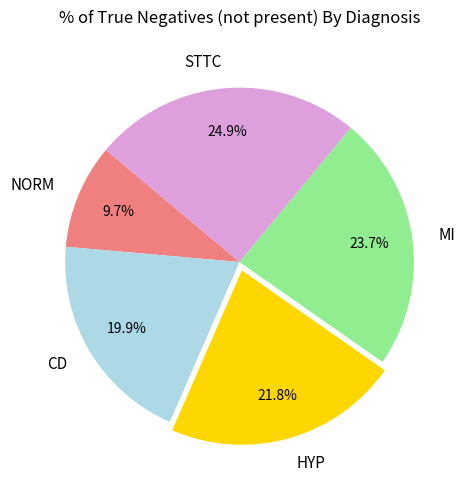

To the nearest percent, what is the average slice percentage?

20%